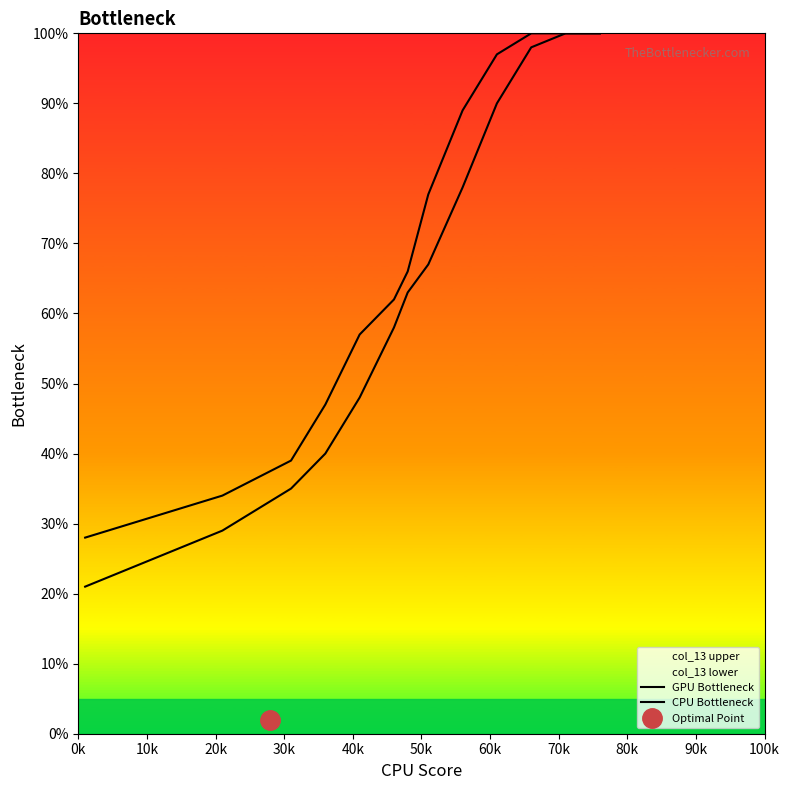

At which label is CPU Bottleneck closest to 64?

50k